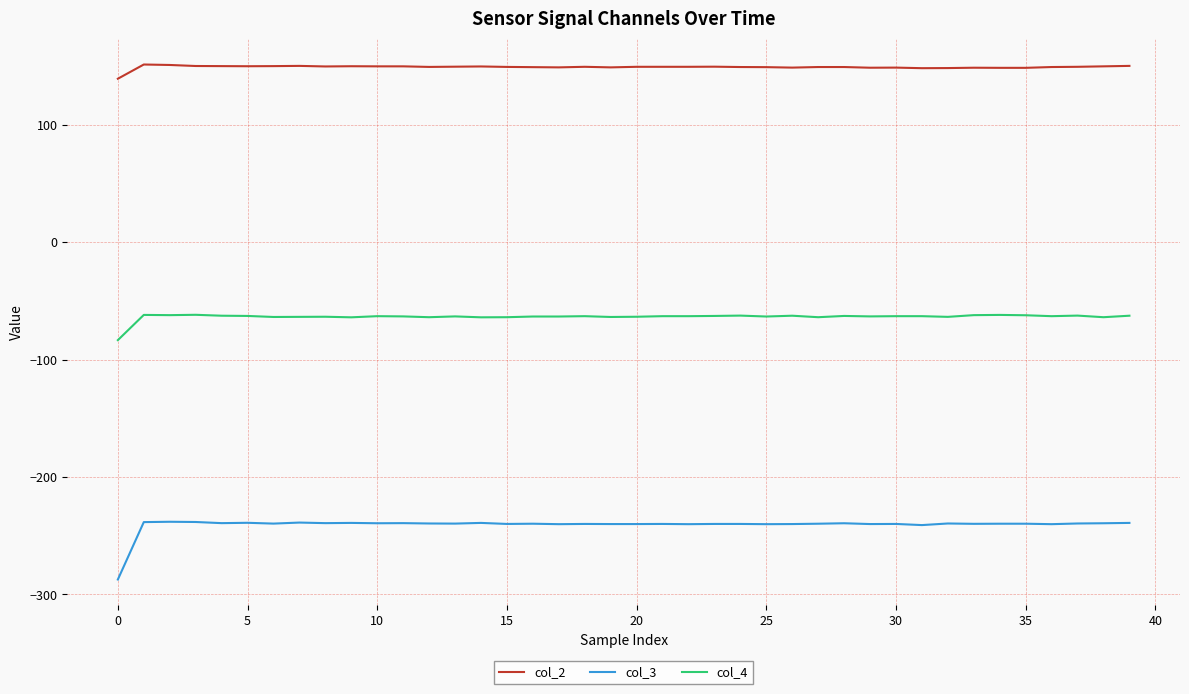

Which series has the largest total across all categories?

col_2